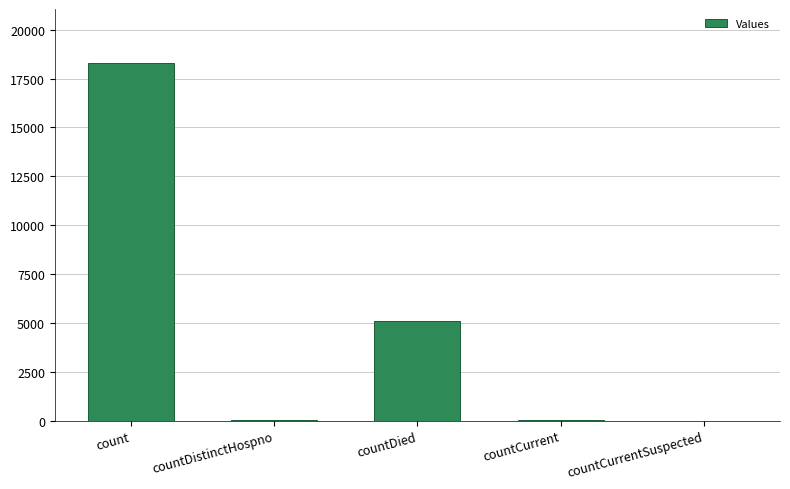

The chart shows a value of 5074 at countDied. True or false?

True